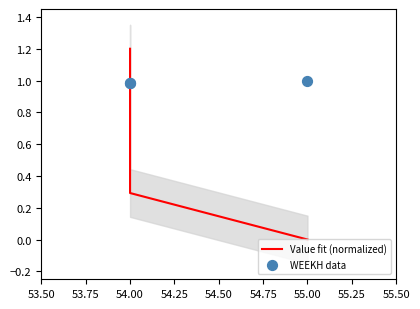

Which series has the largest total across all categories?

WEEKH data